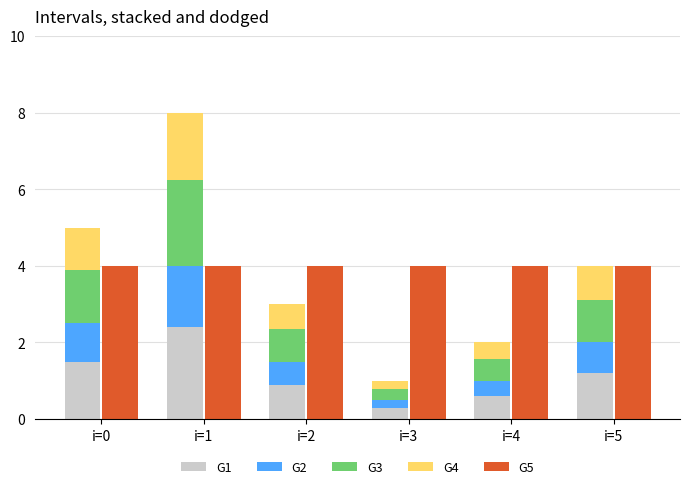

What is the difference between the second highest and second lowest values in the G2 series?

0.6